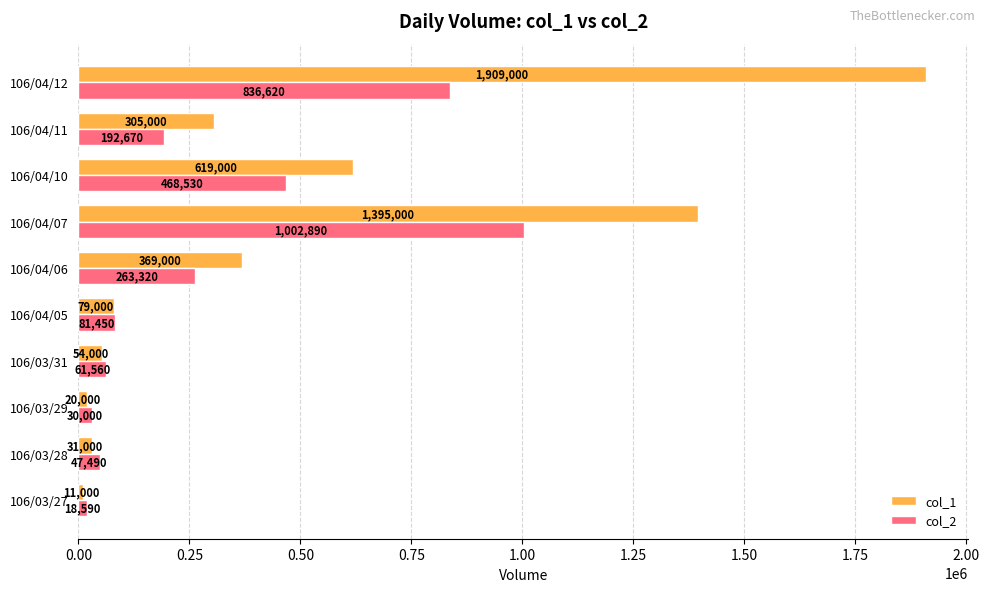

What is the average value of the col_2 series?

300312